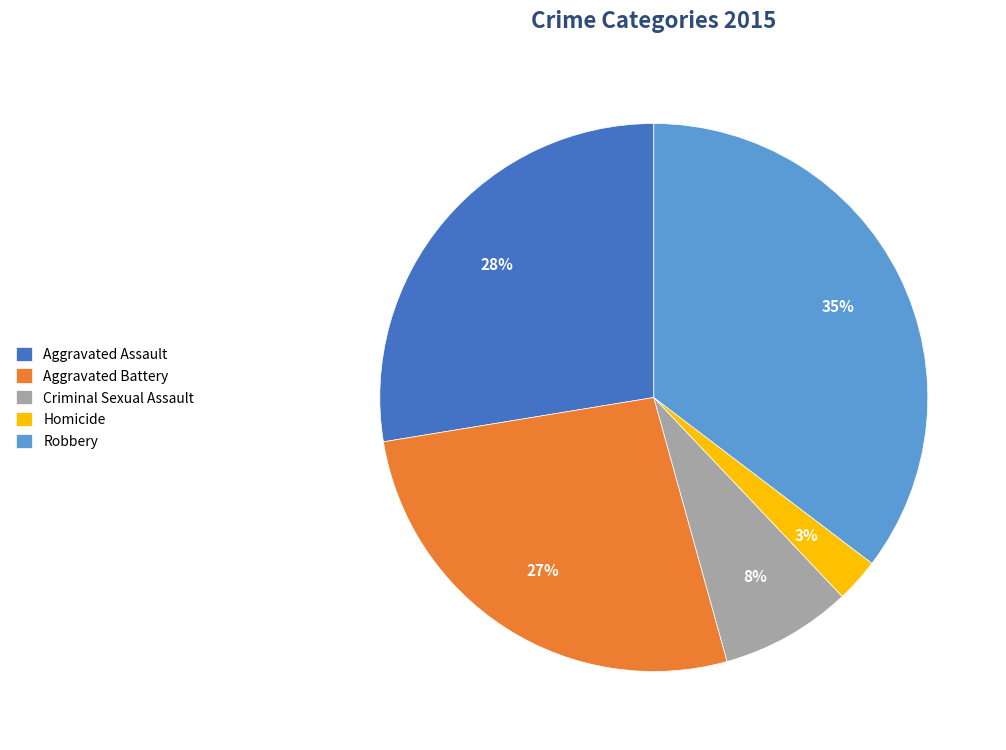

Is the sum of Robbery and Criminal Sexual Assault greater than half?

No